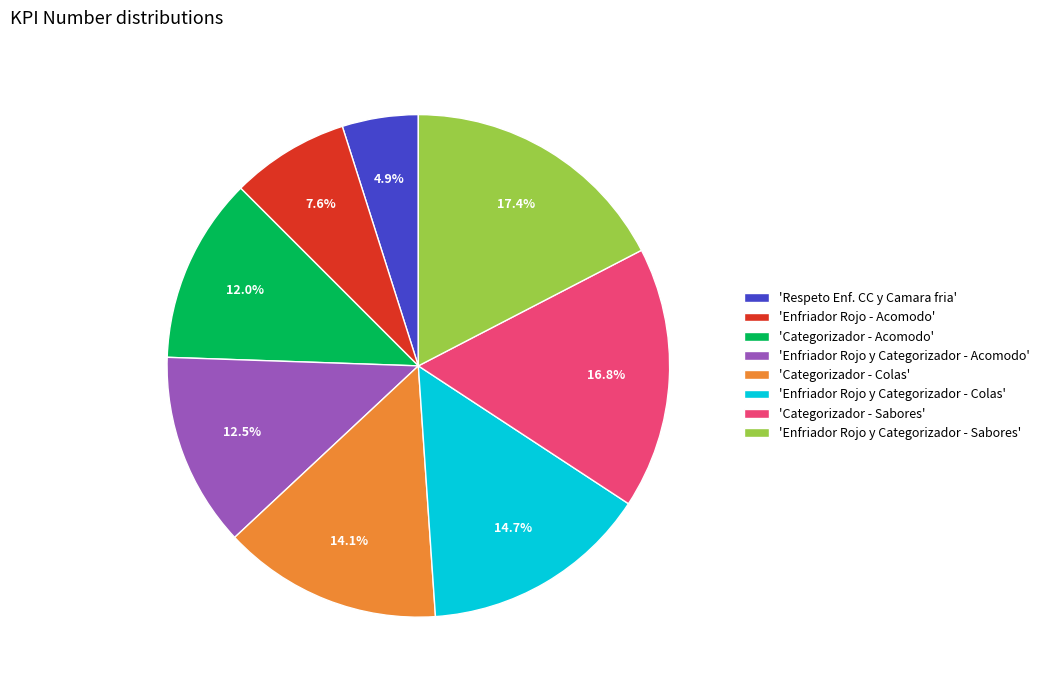

Rank the categories by value from highest to lowest.

'Enfriador Rojo y Categorizador - Sabores', 'Categorizador - Sabores', 'Enfriador Rojo y Categorizador - Colas', 'Categorizador - Colas', 'Enfriador Rojo y Categorizador - Acomodo', 'Categorizador - Acomodo', 'Enfriador Rojo - Acomodo', 'Respeto Enf. CC y Camara fria'